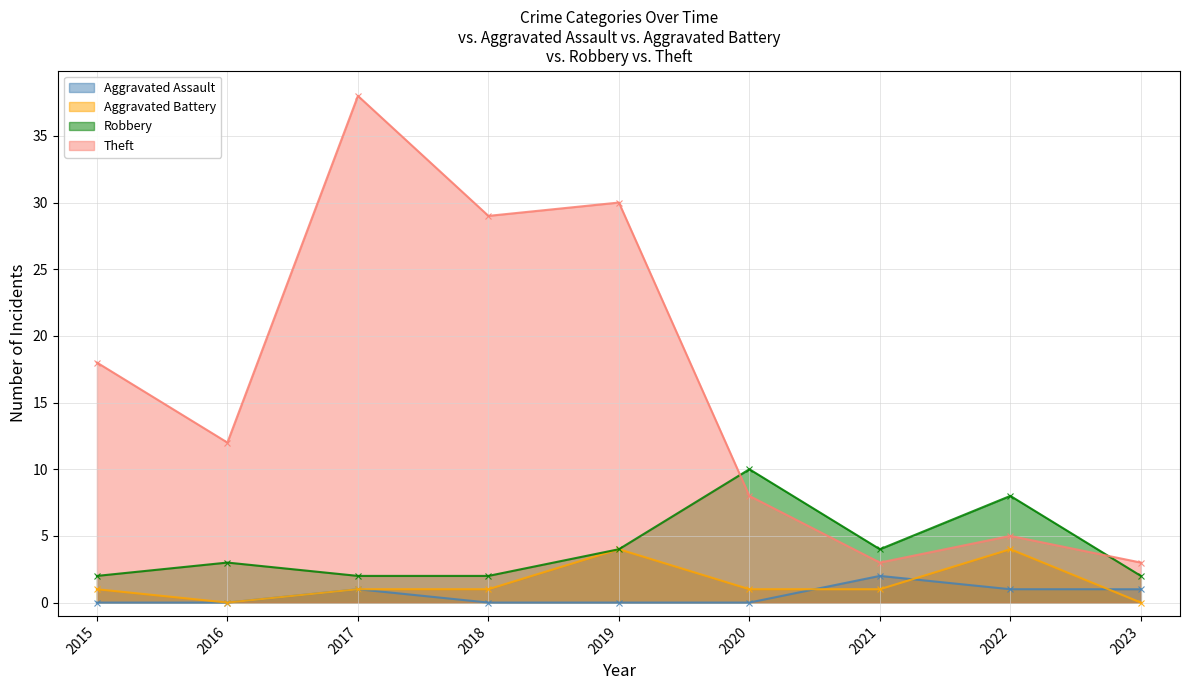

Reading right to left, list all the values displayed in this chart.

Aggravated Assault: 1	1	2	0	0	0	1	0	0
Aggravated Battery: 0	4	1	1	4	1	1	0	1
Robbery: 2	8	4	10	4	2	2	3	2
Theft: 3	5	3	8	30	29	38	12	18